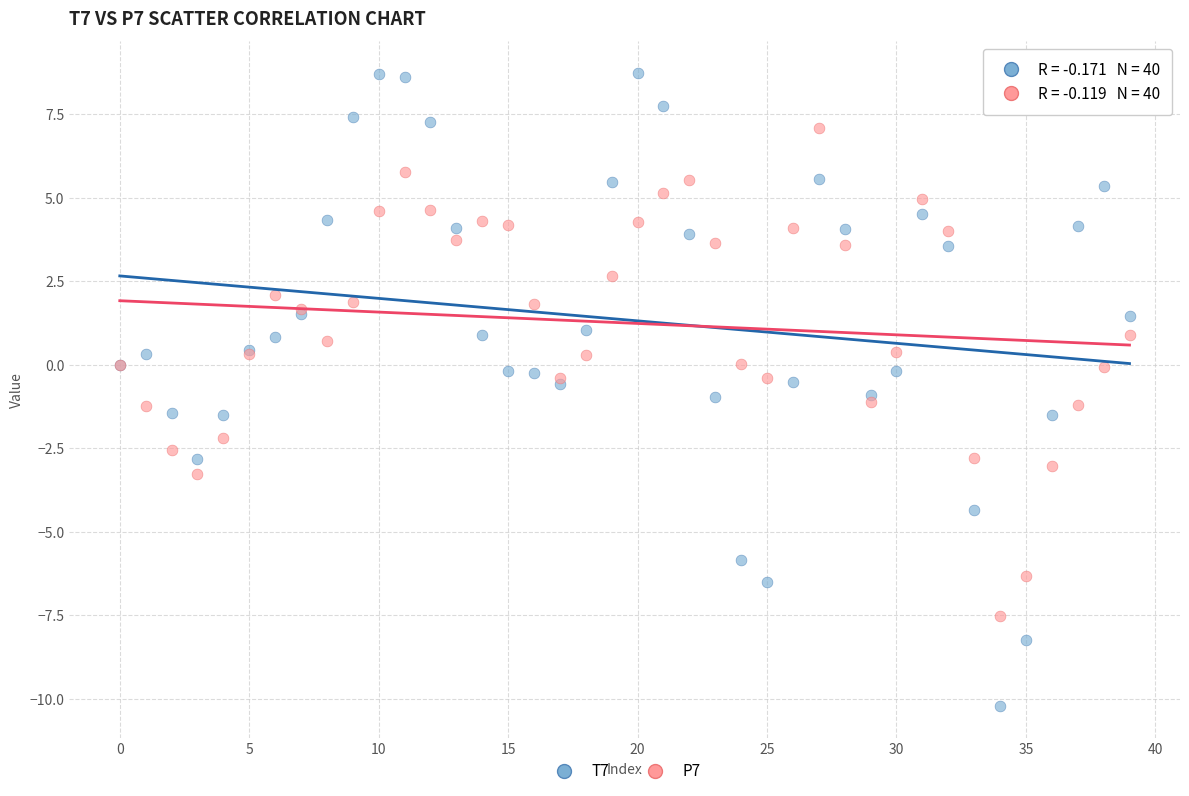

Which series reaches the minimum Y coordinate?

T7